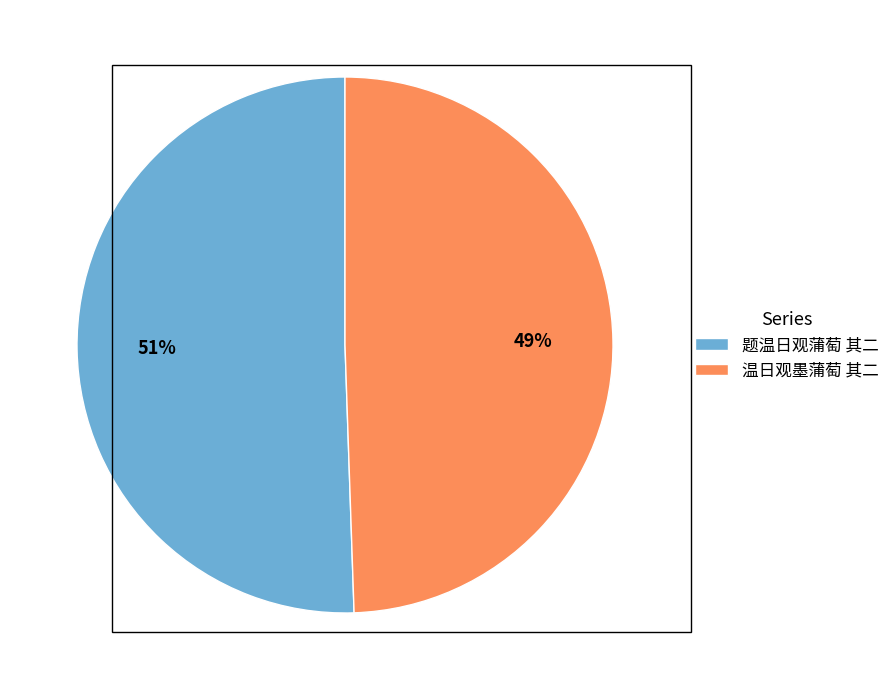

What is the smallest slice in the pie chart?

温日观墨蒲萄 其二